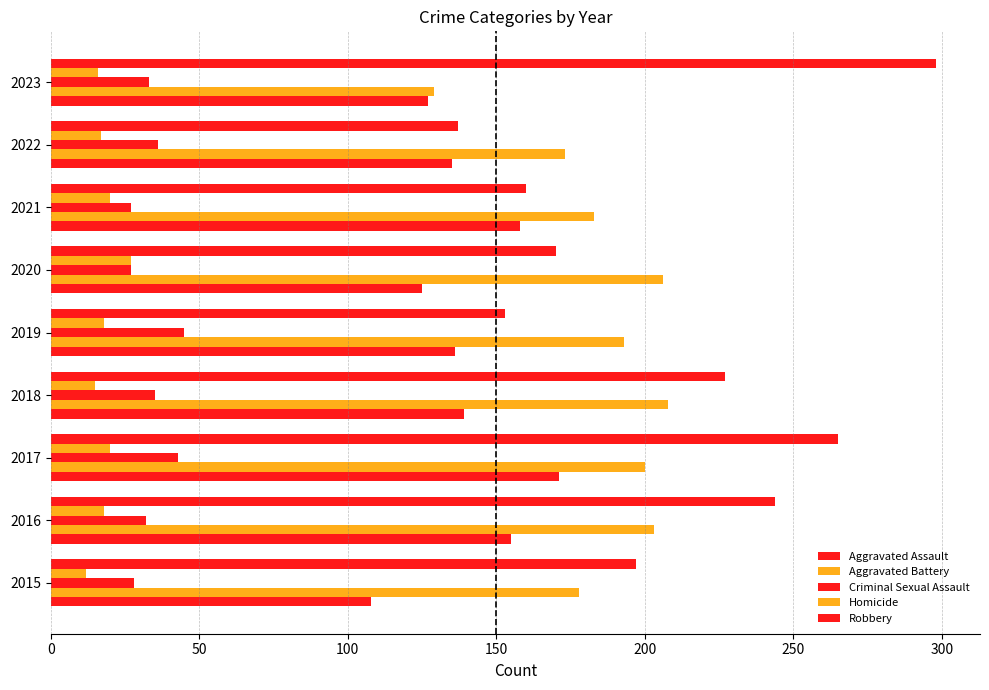

Count the number of categories in the chart.

9